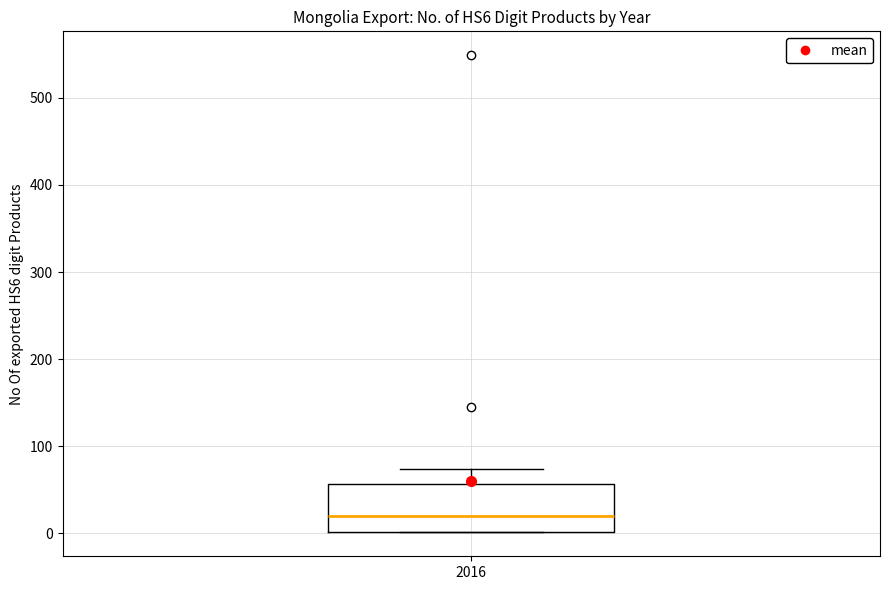

Read this box plot against the y-axis: the position of the median line, the range covered by the box, and the ends of both whiskers. The values are not printed on the chart, so give them approximately, as read against the axis.

median 20, box 0 to 60, whiskers 0 to 70